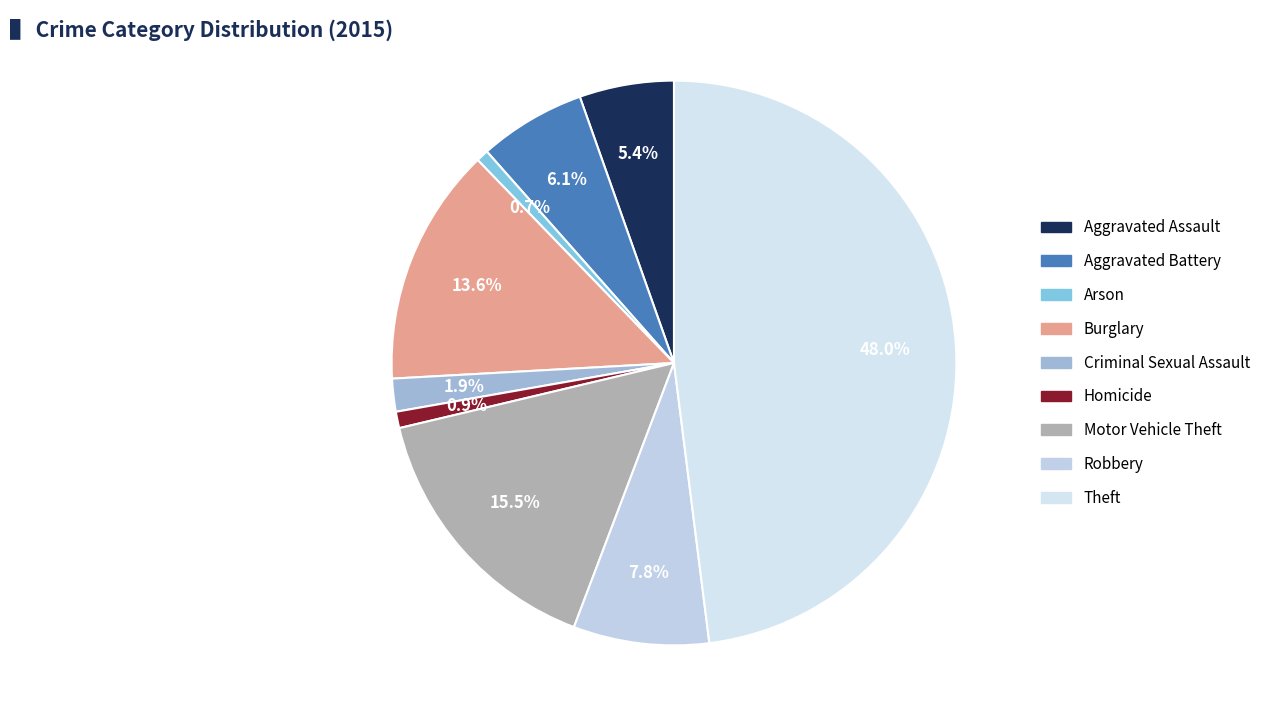

Rank the categories by value from lowest to highest.

Arson, Homicide, Criminal Sexual Assault, Aggravated Assault, Aggravated Battery, Robbery, Burglary, Motor Vehicle Theft, Theft